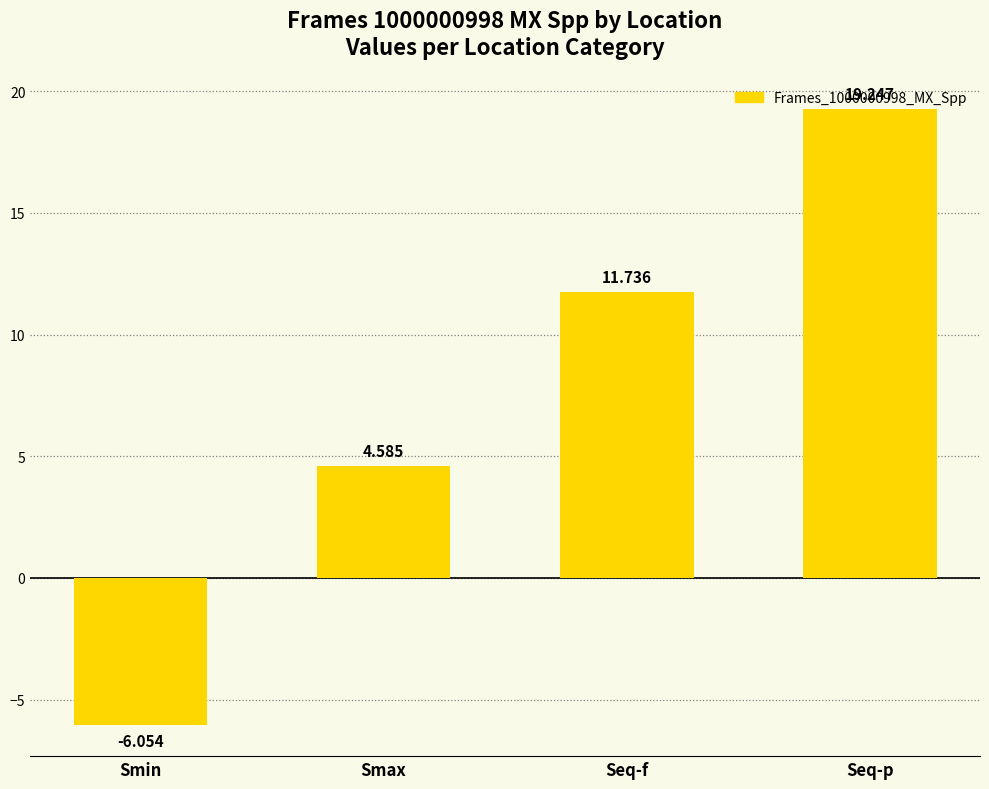

What is the greatest value displayed?

19.2